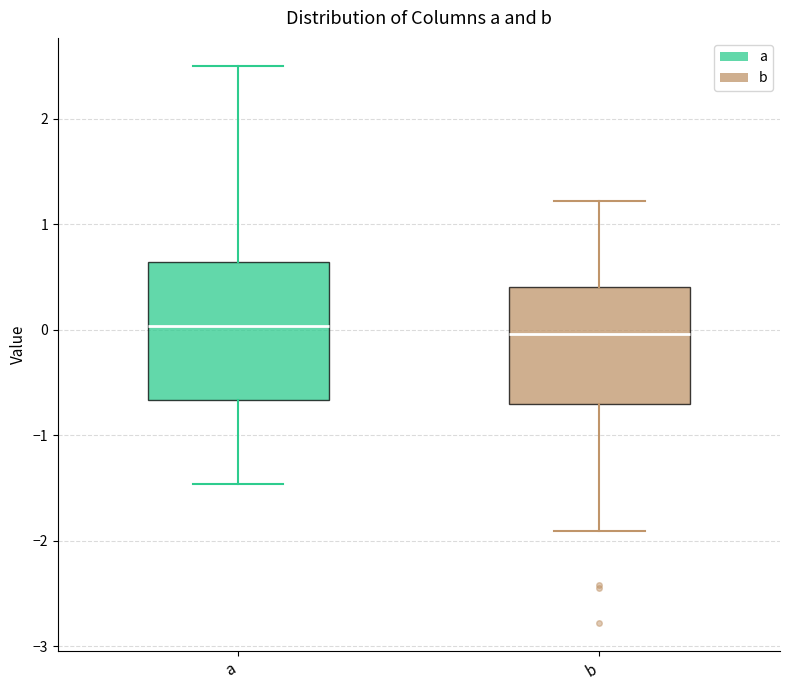

Where does the median line of the box for a sit on the y-axis? The values are not printed on the chart, so give them approximately, as read against the axis.

0.0